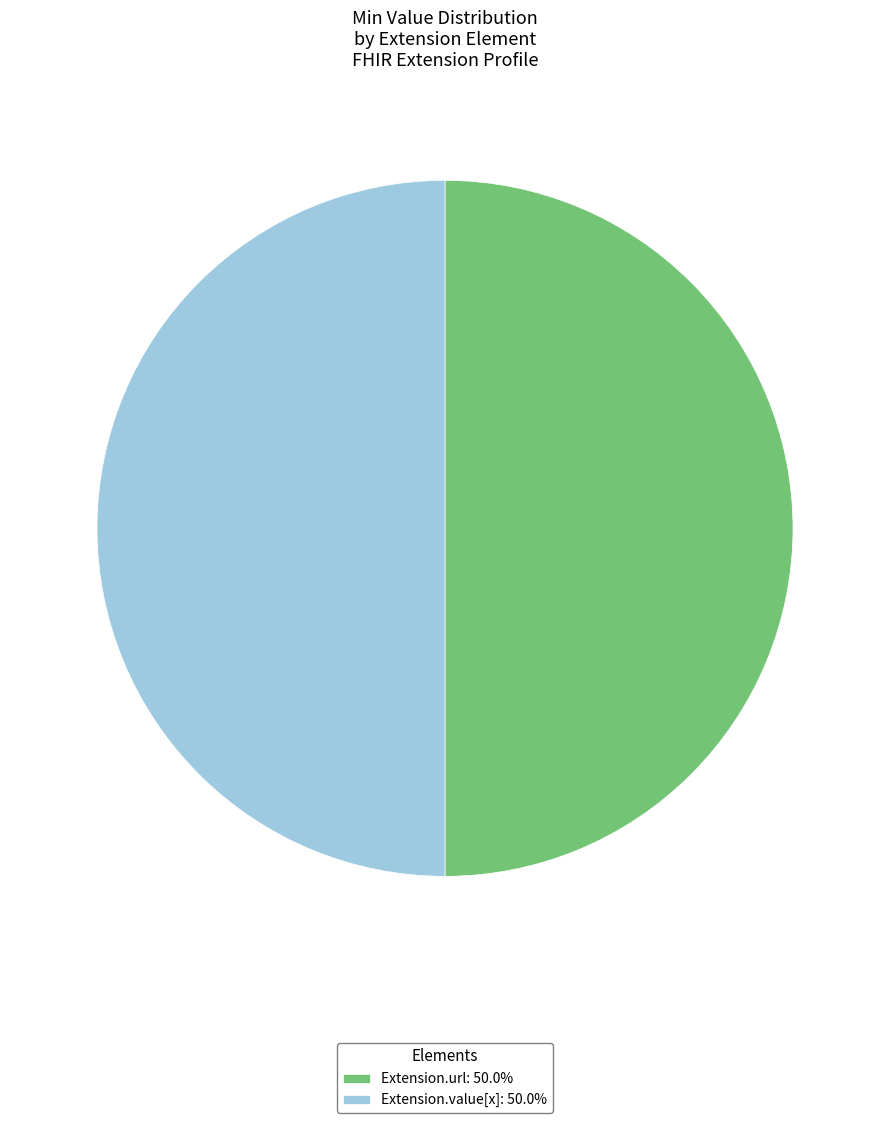

Do Extension.value[x]: 50.0% and Extension.url: 50.0% together represent more than half of the pie?

Yes